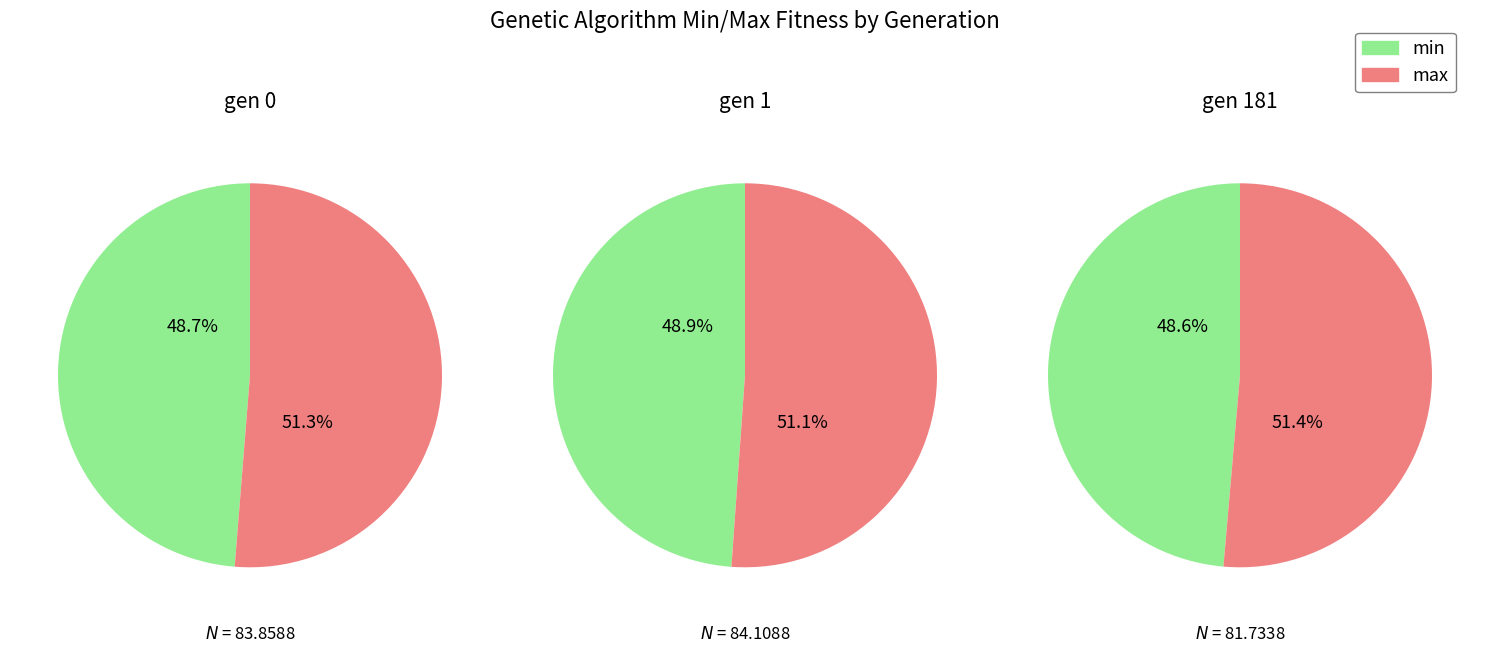

To the nearest percent, what portion does gen 181 represent?

33%